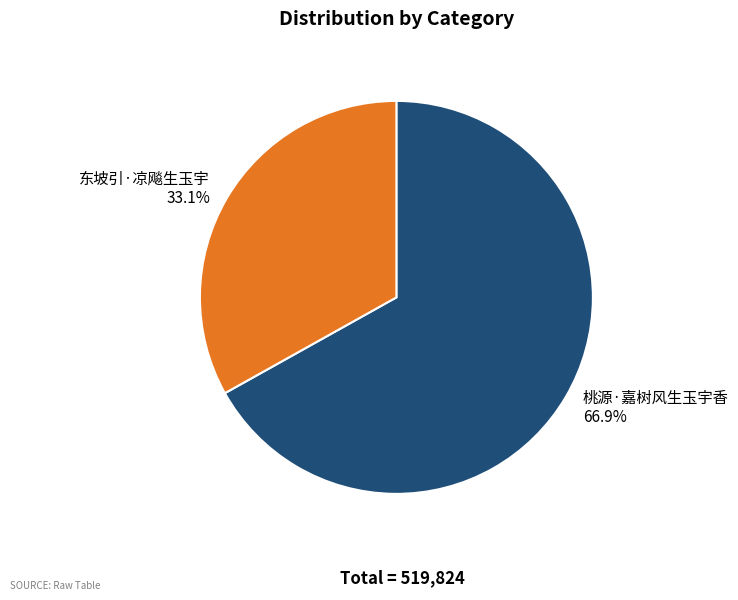

To the nearest percent, what is the difference between the largest and smallest slice percentages?

34%